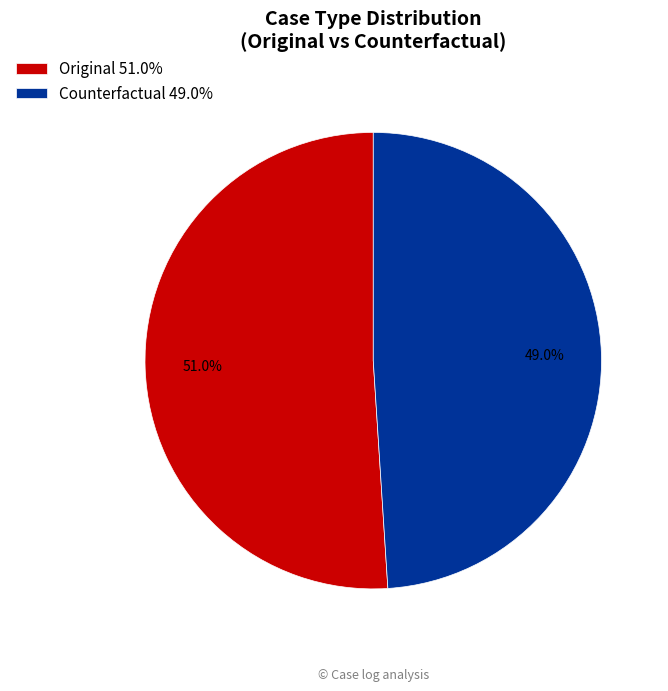

Approximately how many times larger is the value at Counterfactual 49.0% compared to Original 51.0%?

1.0